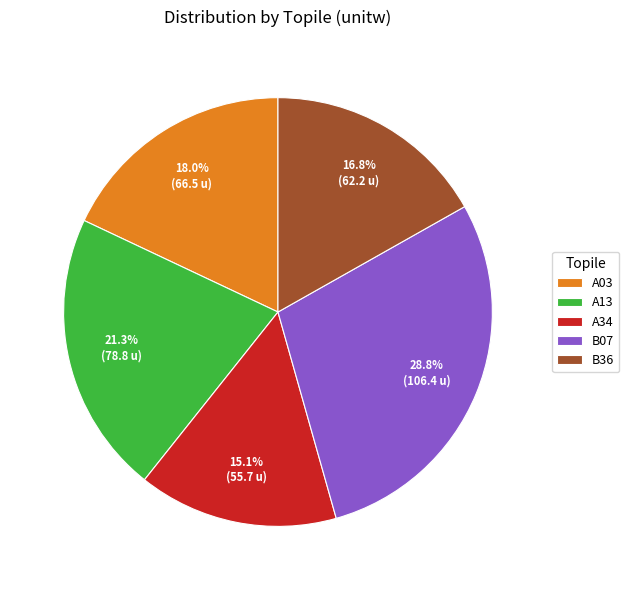

To the nearest percent, what is the average slice percentage?

20%